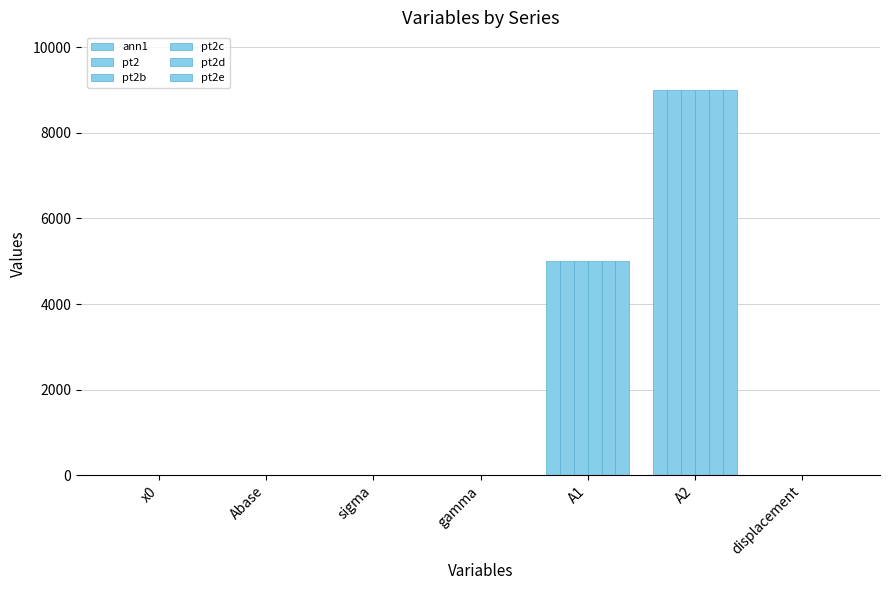

How many series are shown in this chart?

6